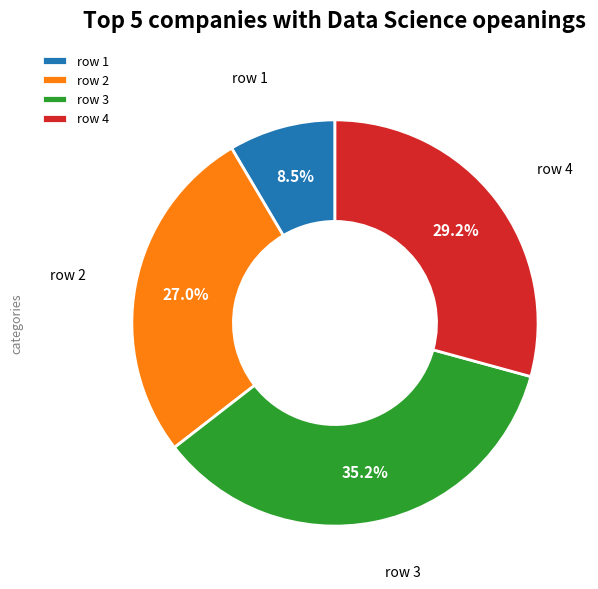

Combined, do row 4 and row 2 account for over 50%?

Yes